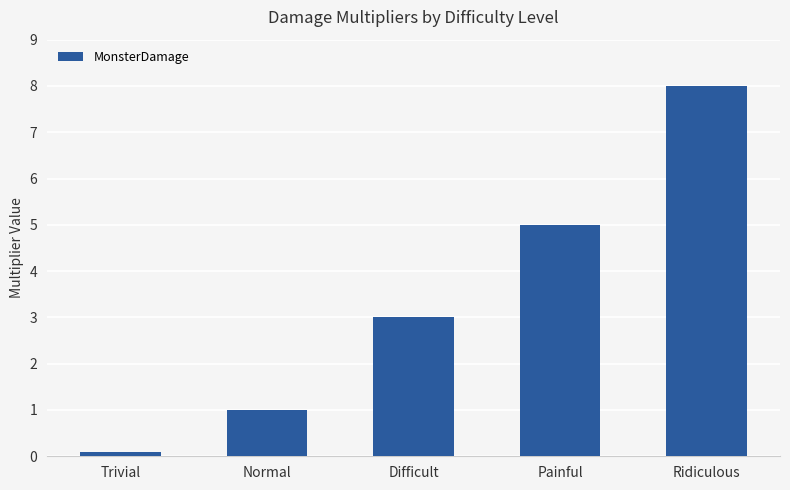

Which category has the highest value across all series?

Ridiculous